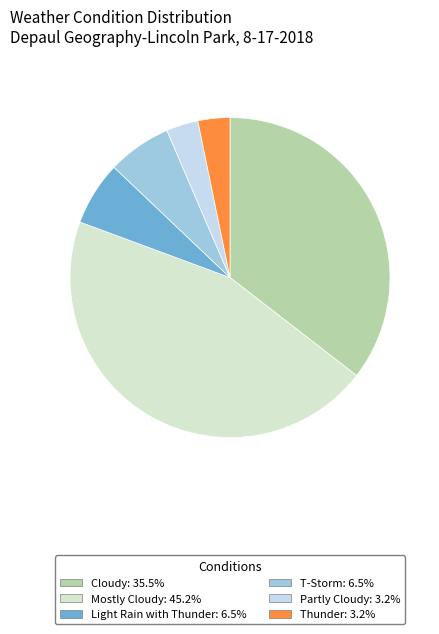

Approximately how many times larger is the value at Light Rain with Thunder compared to Partly Cloudy?

2.0